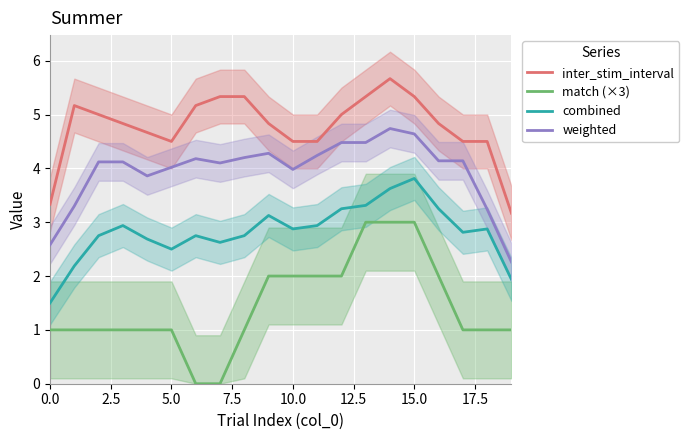

What is the label of the 20th point from the left?

19